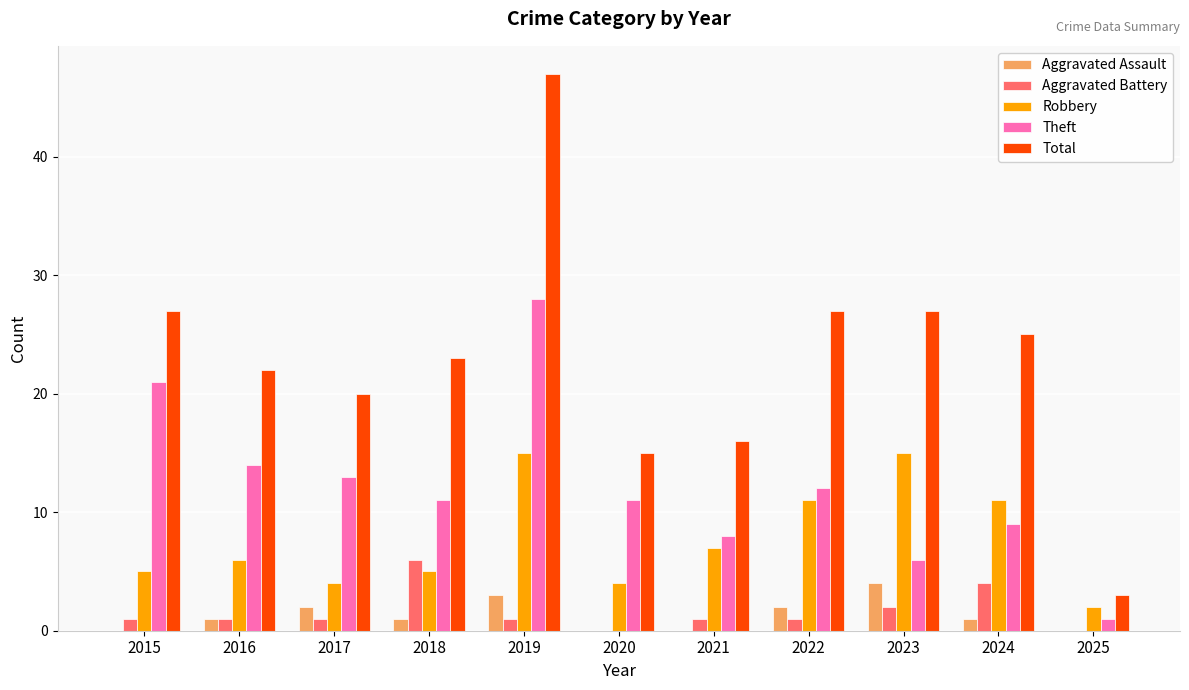

At which label is Theft closest to 14?

2016